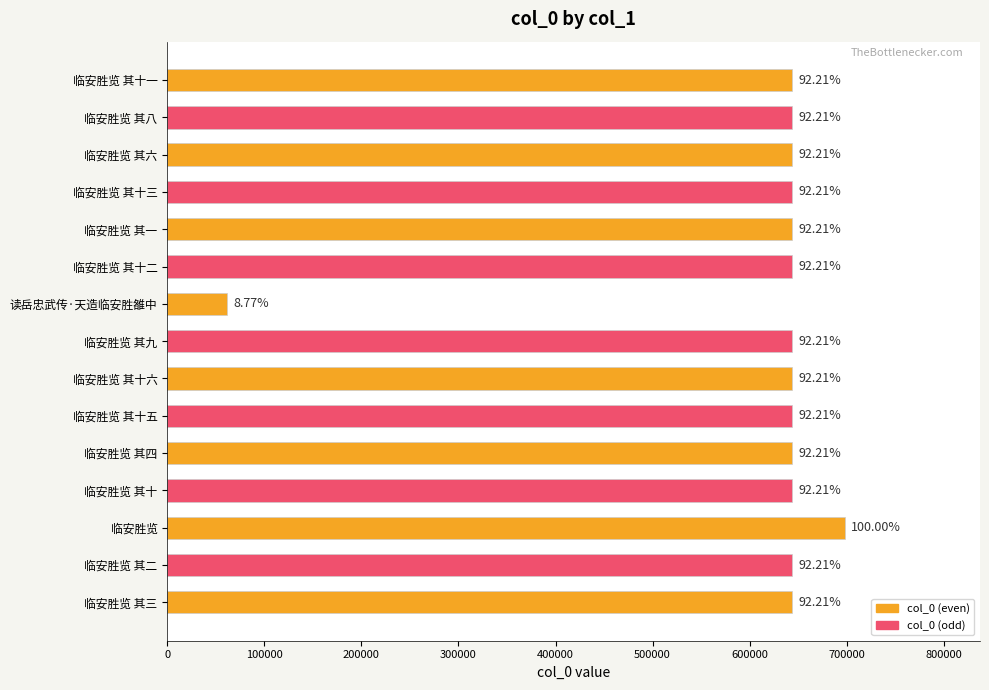

Which category has the highest value across all series?

临安胜览